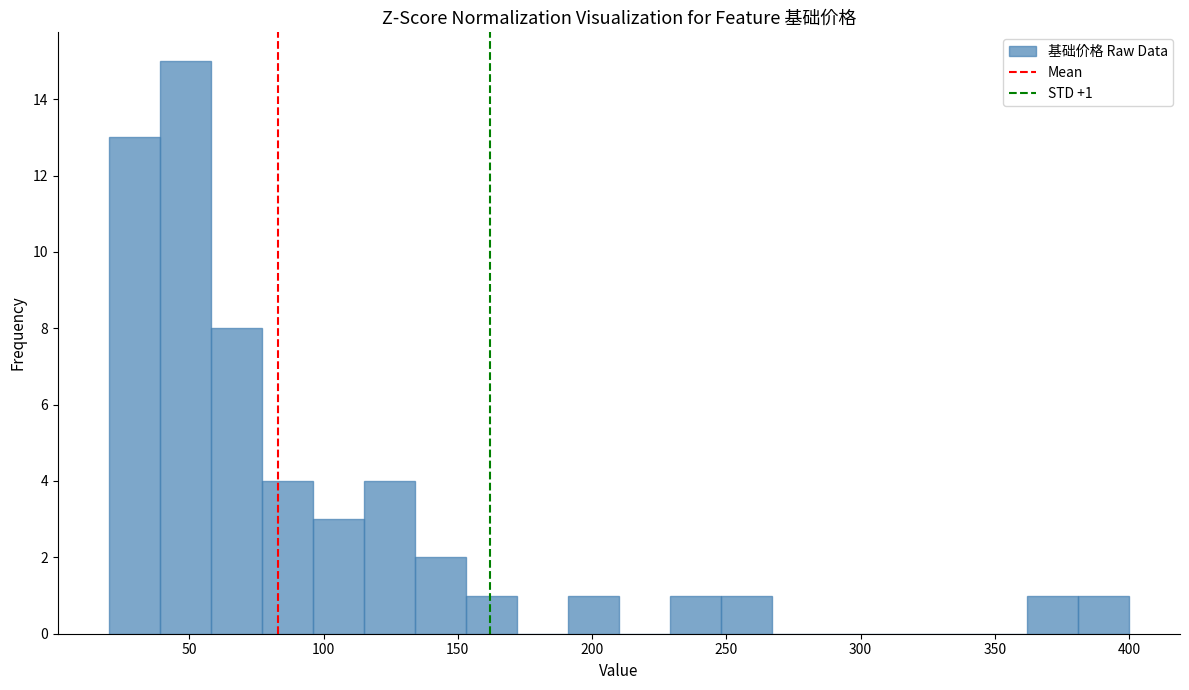

Read against the x-axis, roughly where is the centre of the tallest bar?

50